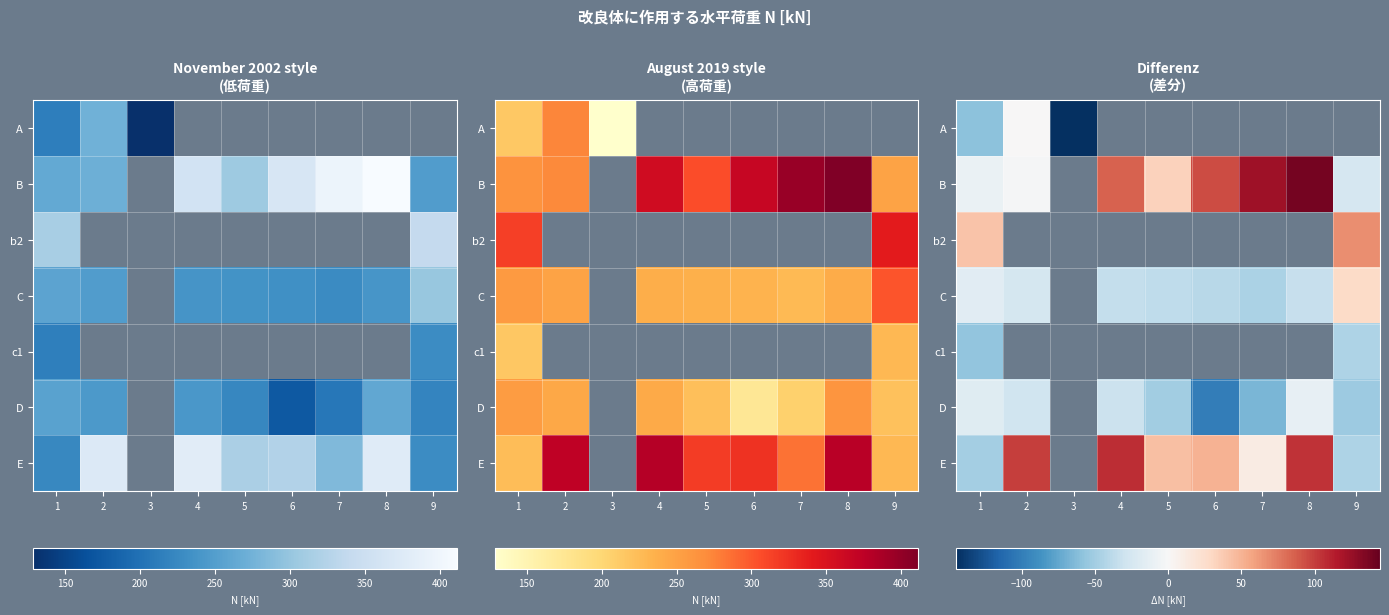

What is the difference between the maximum and minimum values in the b2 series?

25.5